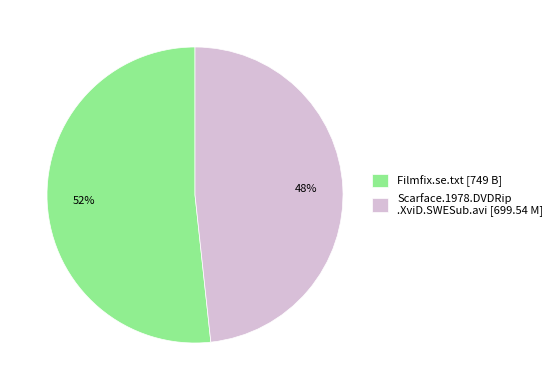

Do Filmfix.se.txt [749 B] and Scarface.1978.DVDRip .XviD.SWESub.avi [699.54 M] together represent more than half of the pie?

Yes